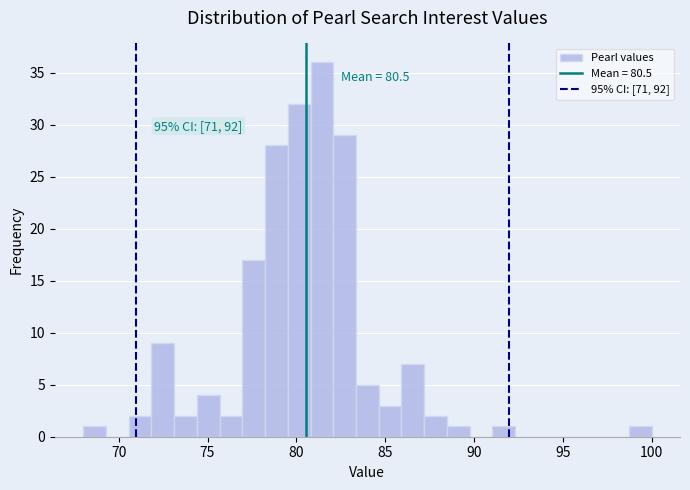

Around what value on the x-axis is the tallest bar? Give the approximate position of its centre, as read against the axis.

81.5